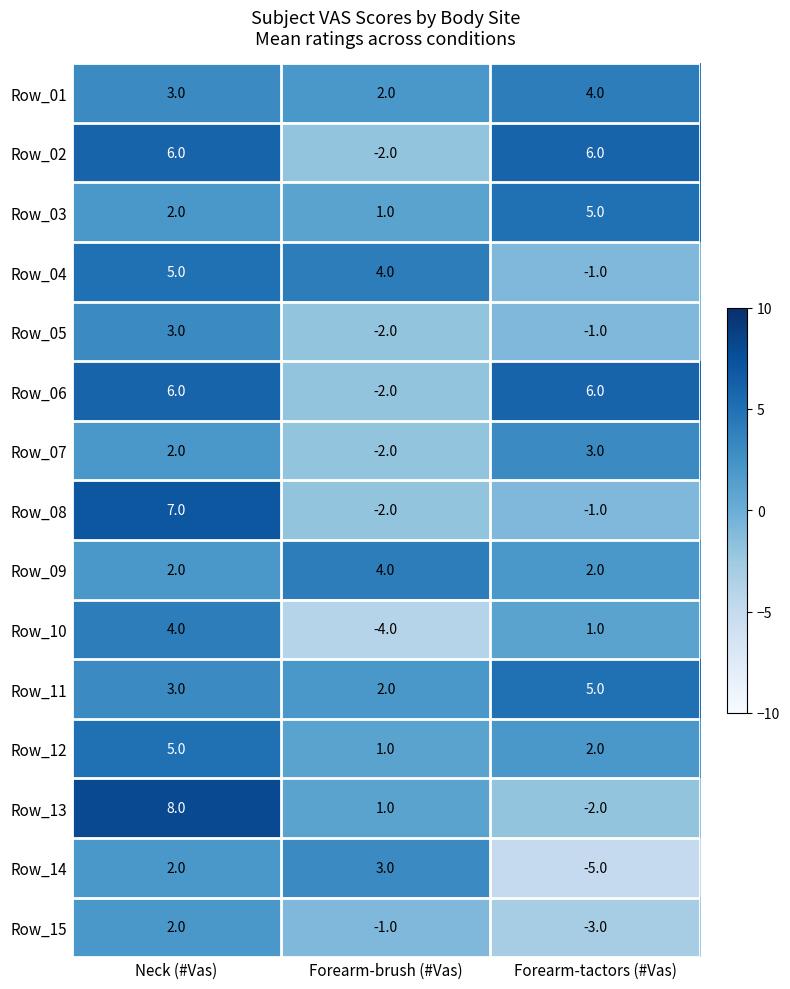

What is the spread (max minus min) of values at Forearm-brush (#Vas)?

8